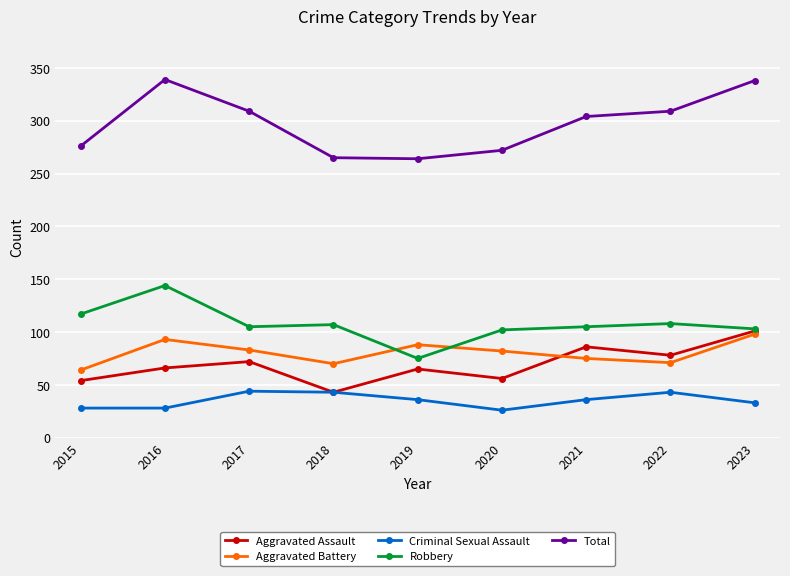

True or false: Total and Criminal Sexual Assault intersect in this chart.

False